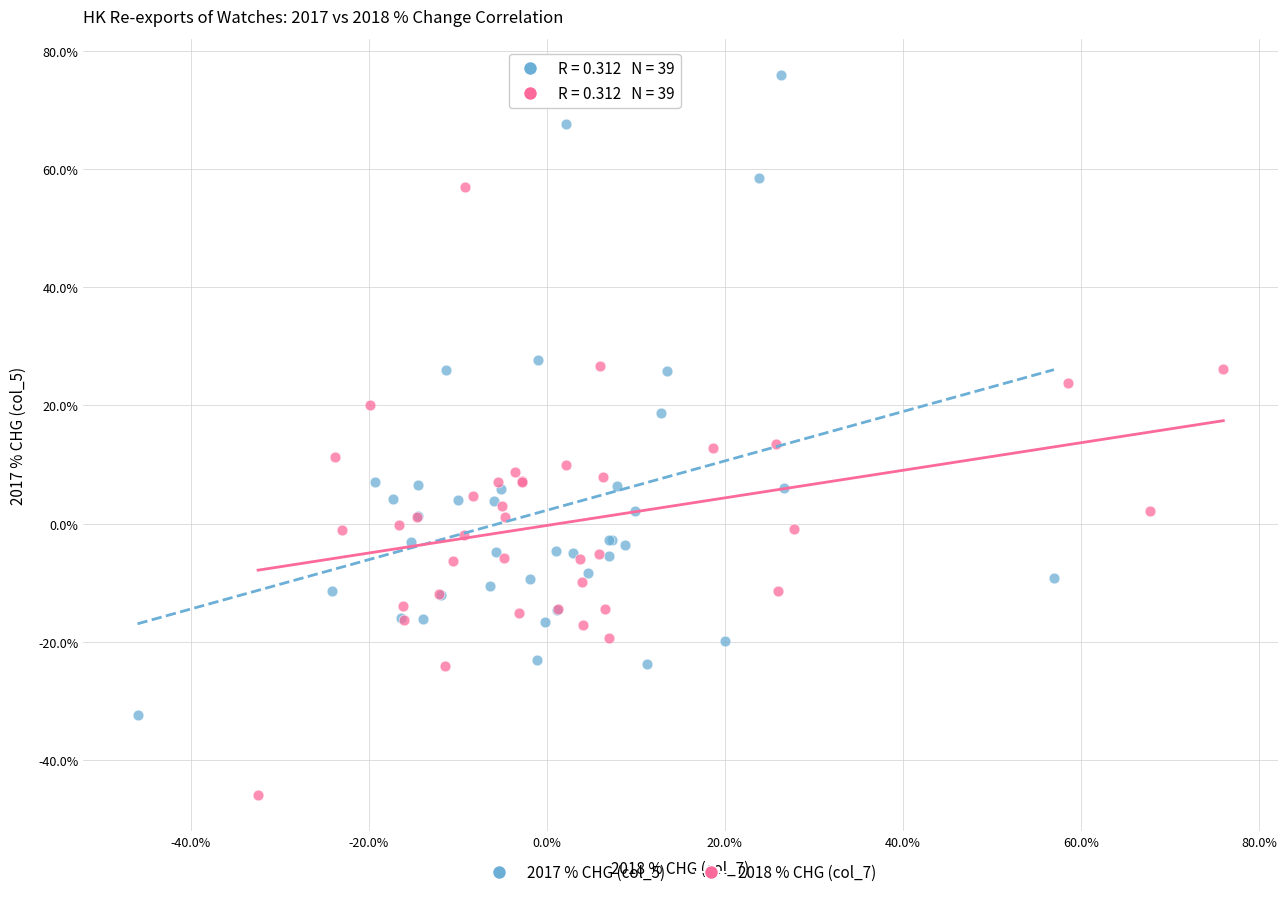

Which series reaches the minimum Y coordinate?

2018 % CHG (col_7)